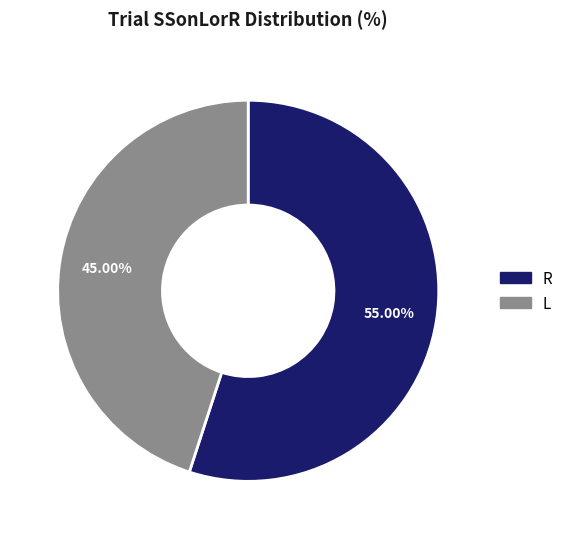

Which slice represents more than half of the pie?

R